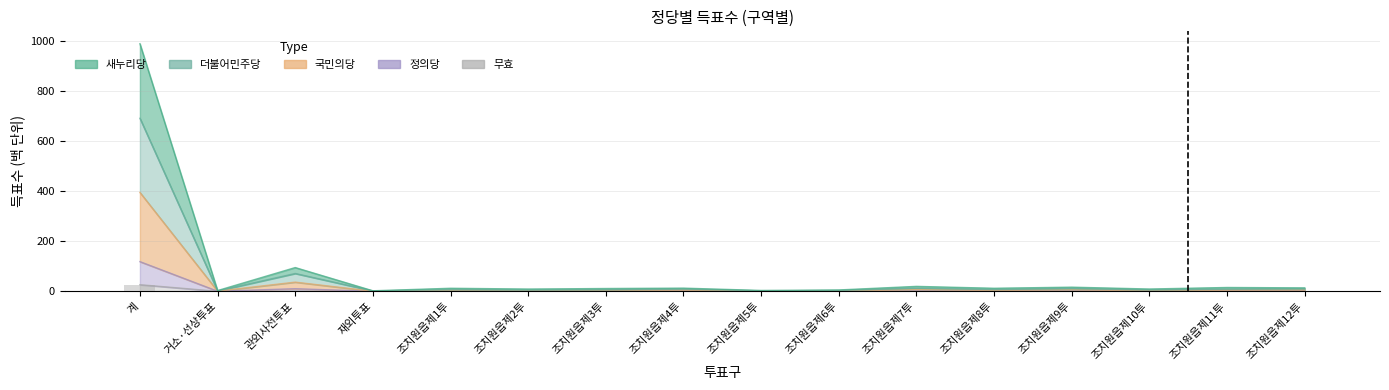

The value of 무효 at 조치원읍제11투 is 0.8. True or false?

False